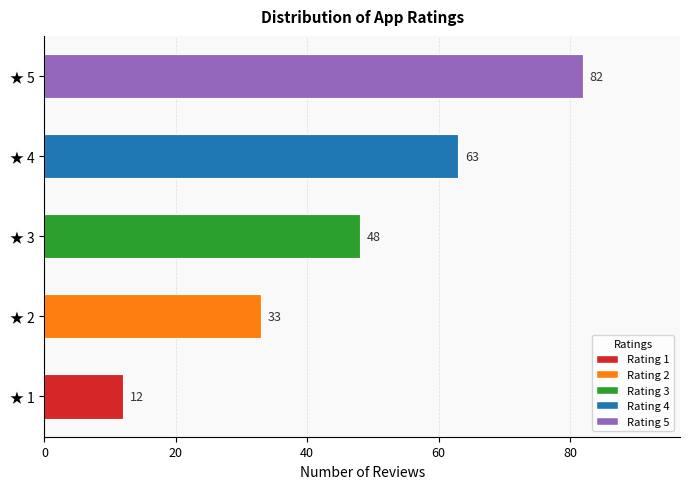

At which label is the value closest to 47?

★ 3